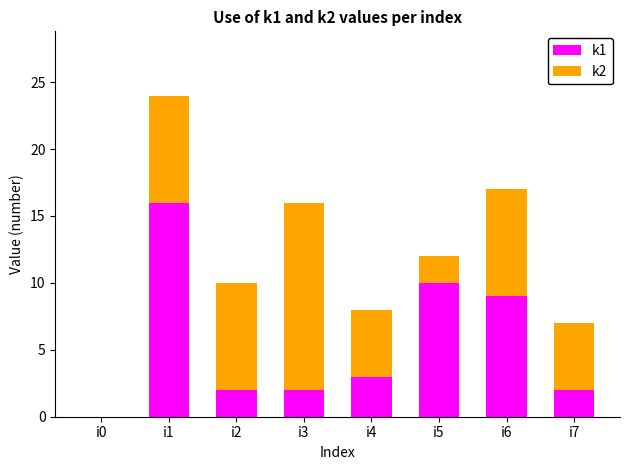

At which category is the sum across all series the highest?

i1